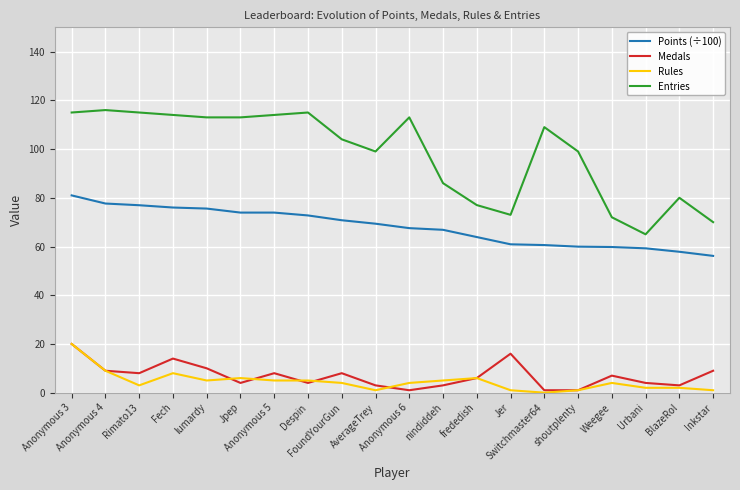

How many categories are shown in the chart?

20